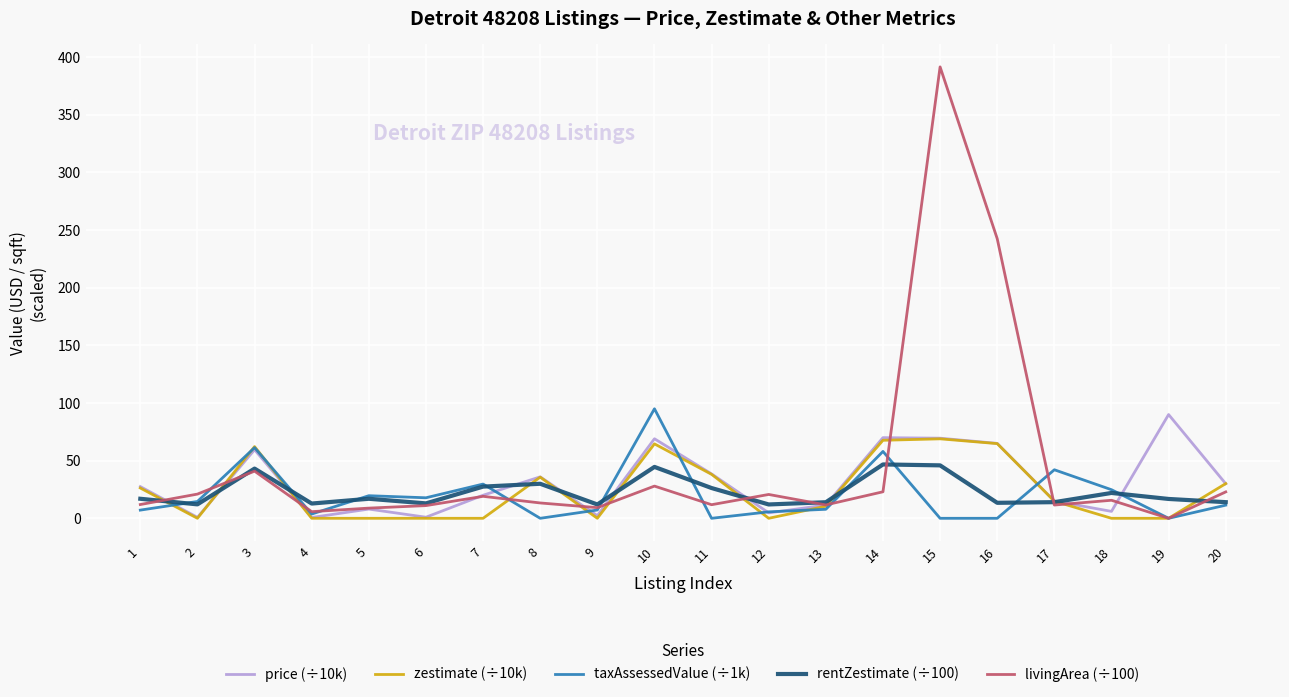

At which category is the sum across all series the highest?

15